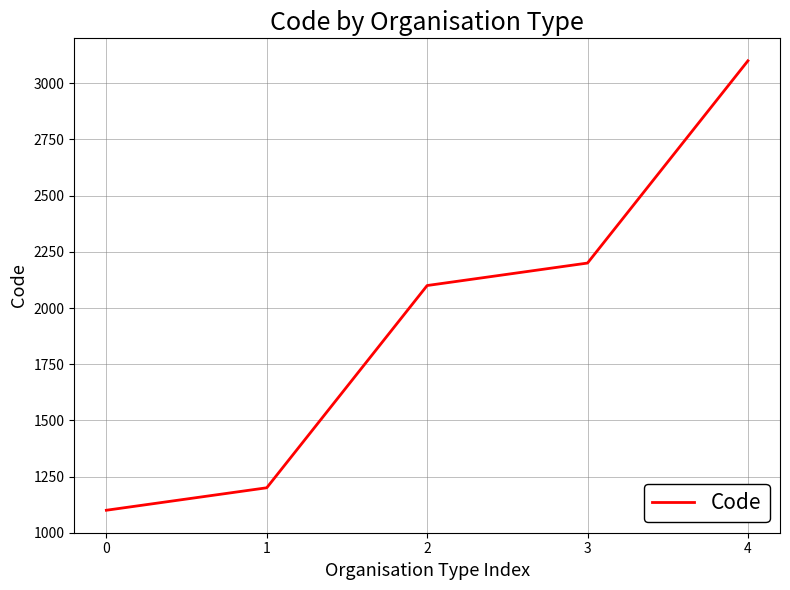

Rank the categories by value from lowest to highest.

0, 1, 2, 3, 4